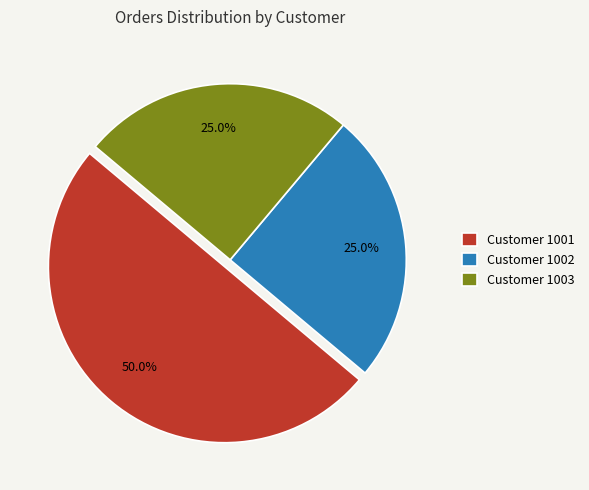

Which category accounts for the majority?

Customer 1001